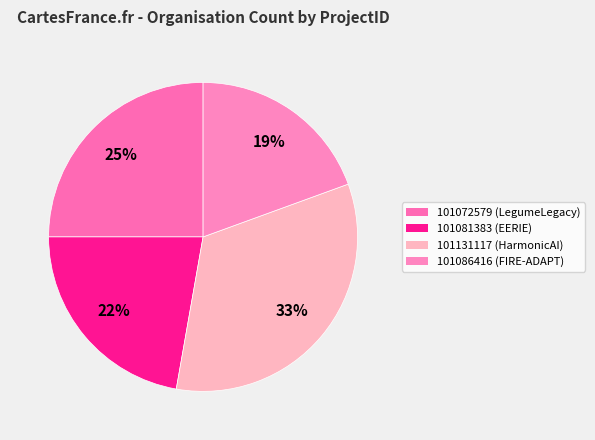

Does 101081383 account for over 50% of the chart?

No